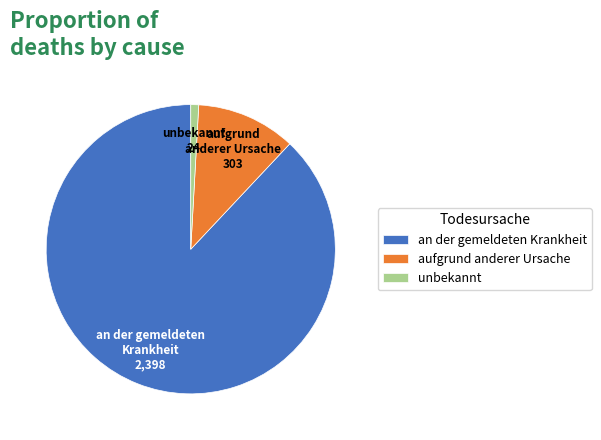

Which has a higher value, aufgrund anderer Ursache or unbekannt?

aufgrund anderer Ursache